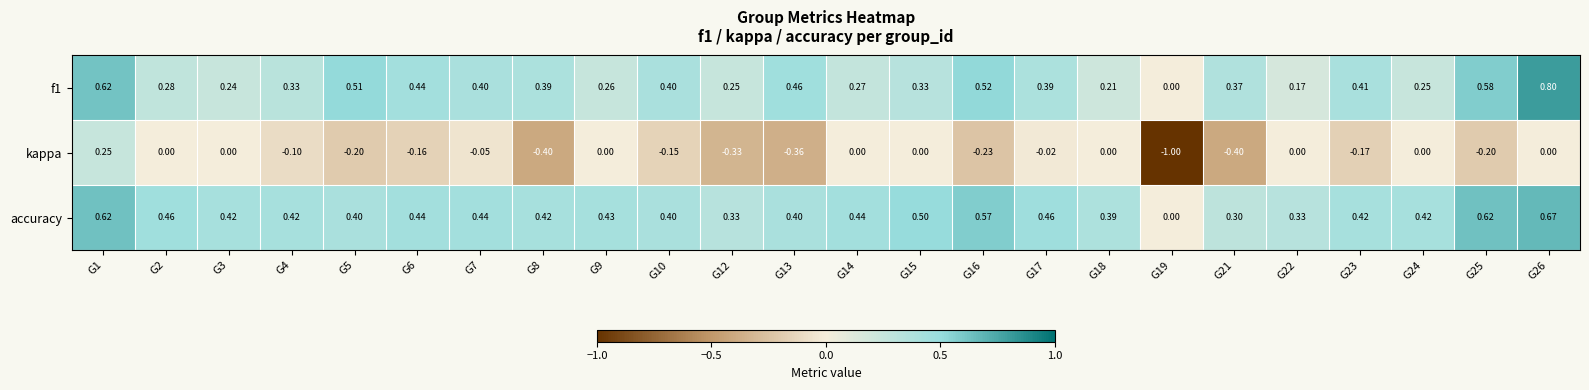

Is the value of f1 at G13 greater than the value of kappa at G1?

Yes